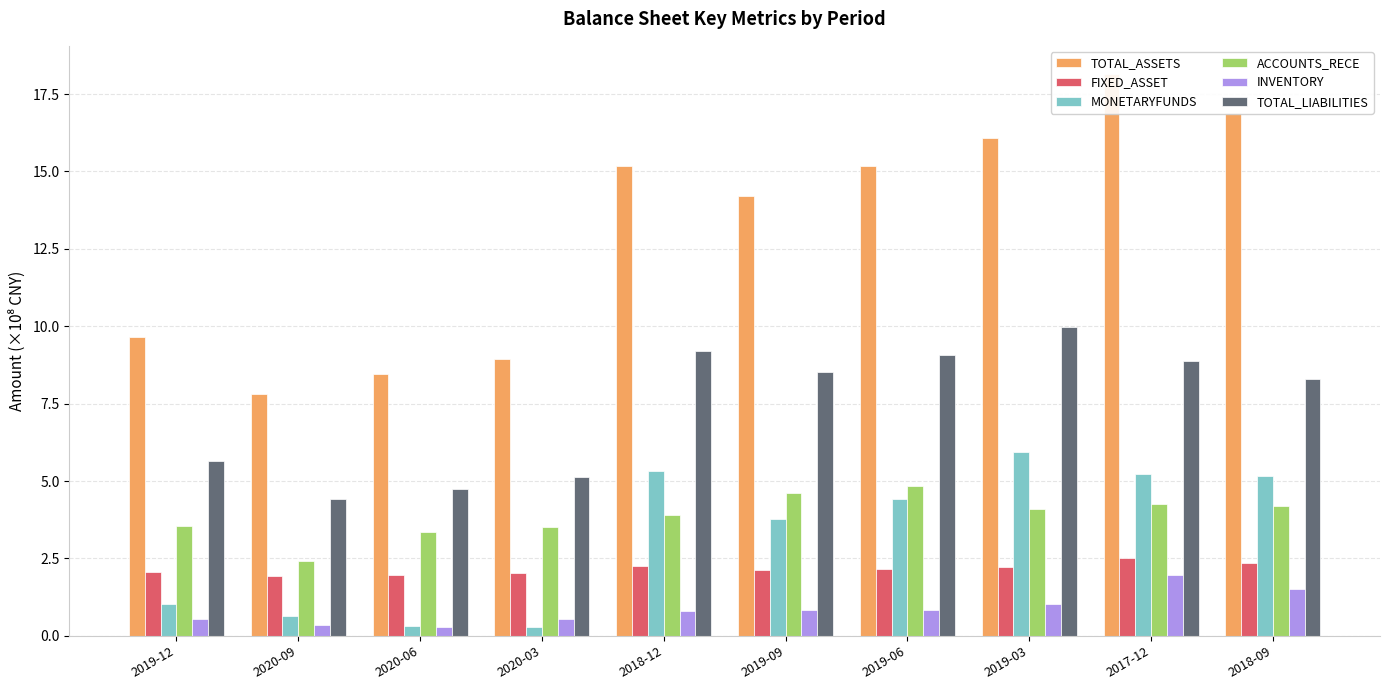

Read the INVENTORY value at 2019-03.

1.0